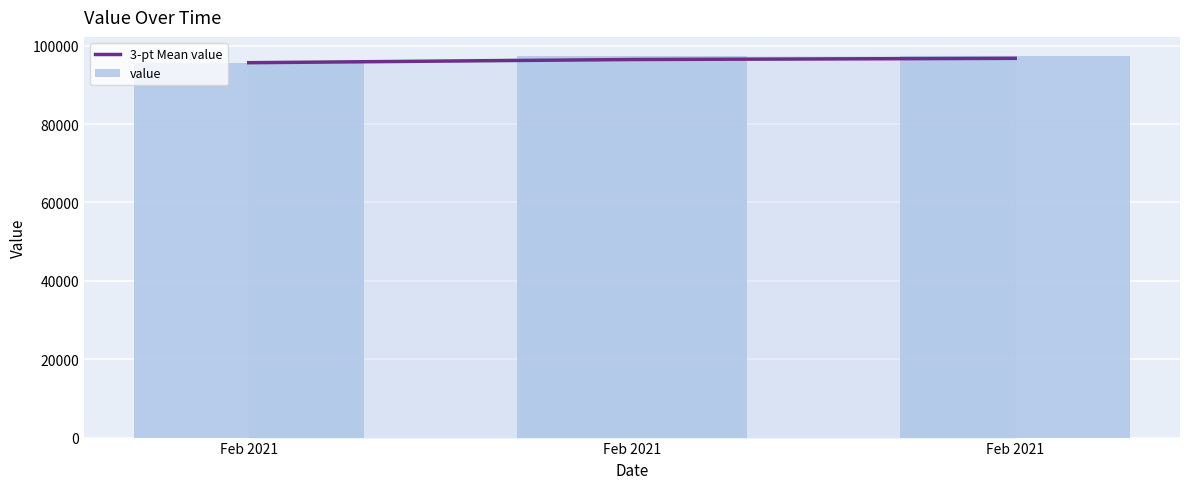

Is the value of value at Feb 2021 greater than the value of 3-pt Mean value at Feb 2021?

No